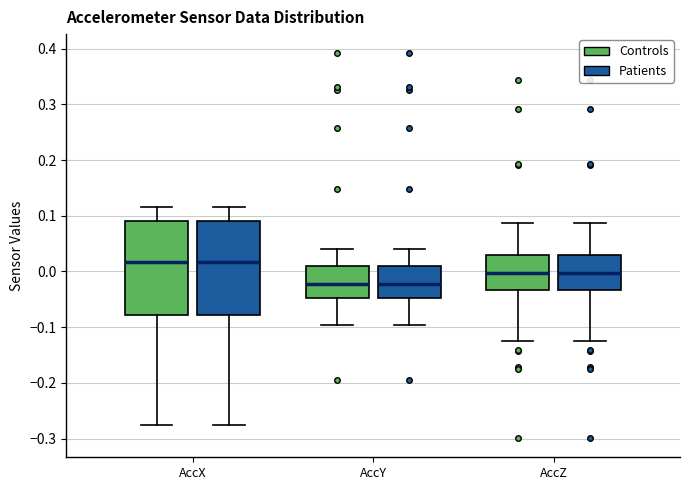

Where is the upper edge of the box for AccX (Patients) on the y-axis? The values are not printed on the chart, so give them approximately, as read against the axis.

0.09